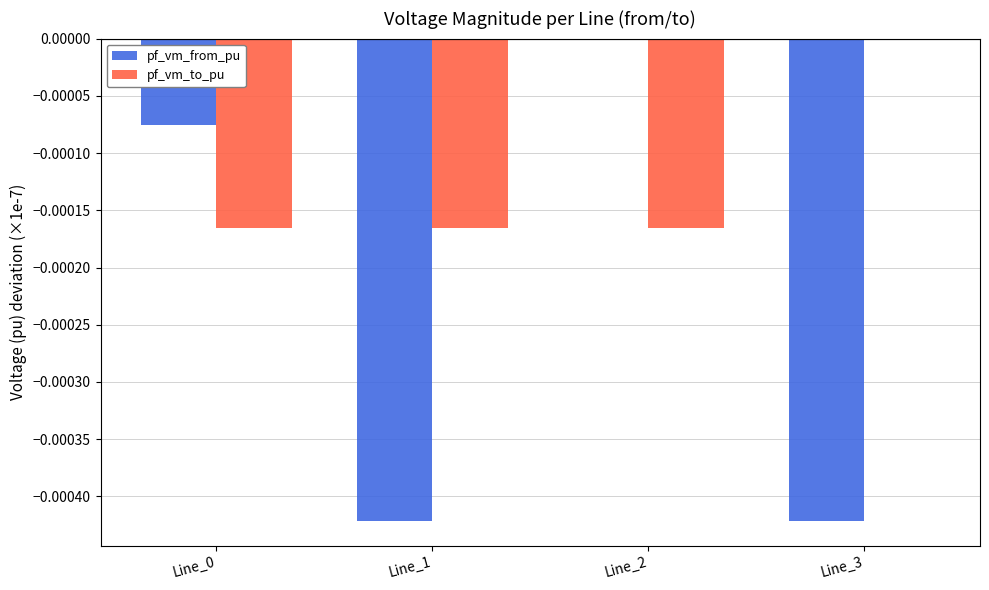

Does the chart contain stacked bars?

No